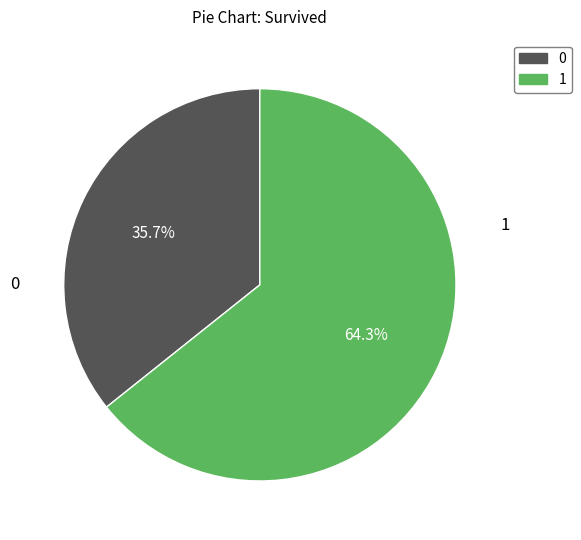

How many segments does this pie chart have?

2